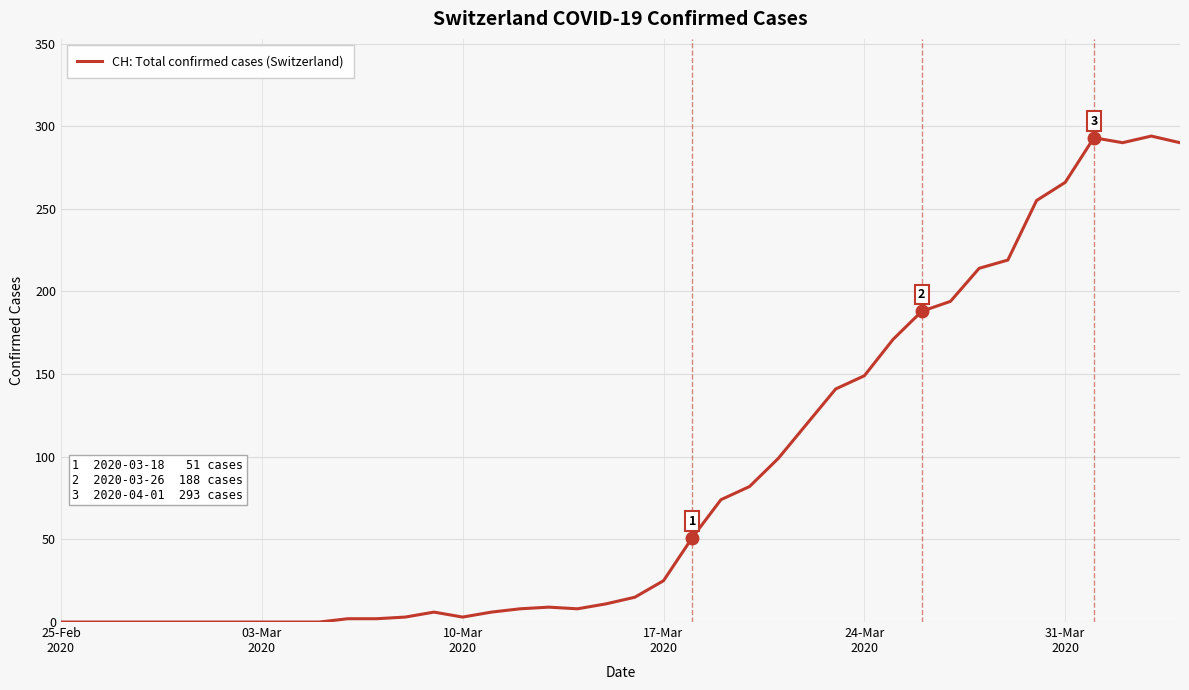

What is the greatest value displayed?

294